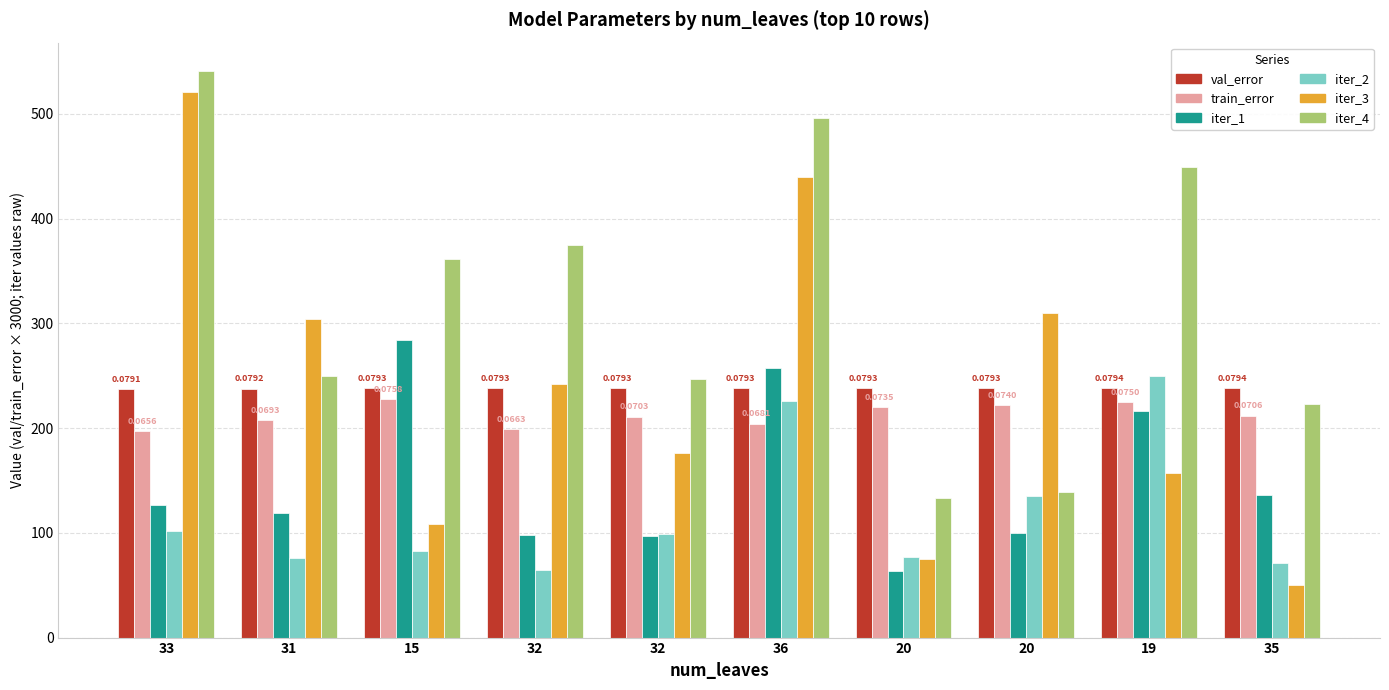

Count the number of categories in the chart.

10